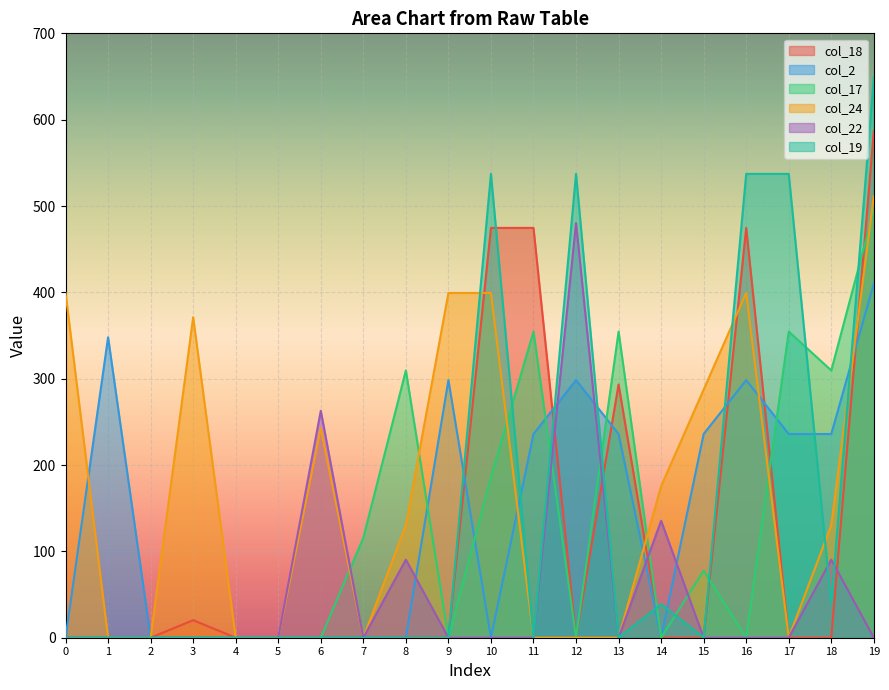

In col_19, how many points are lower than both neighbors (excluding endpoints)?

4